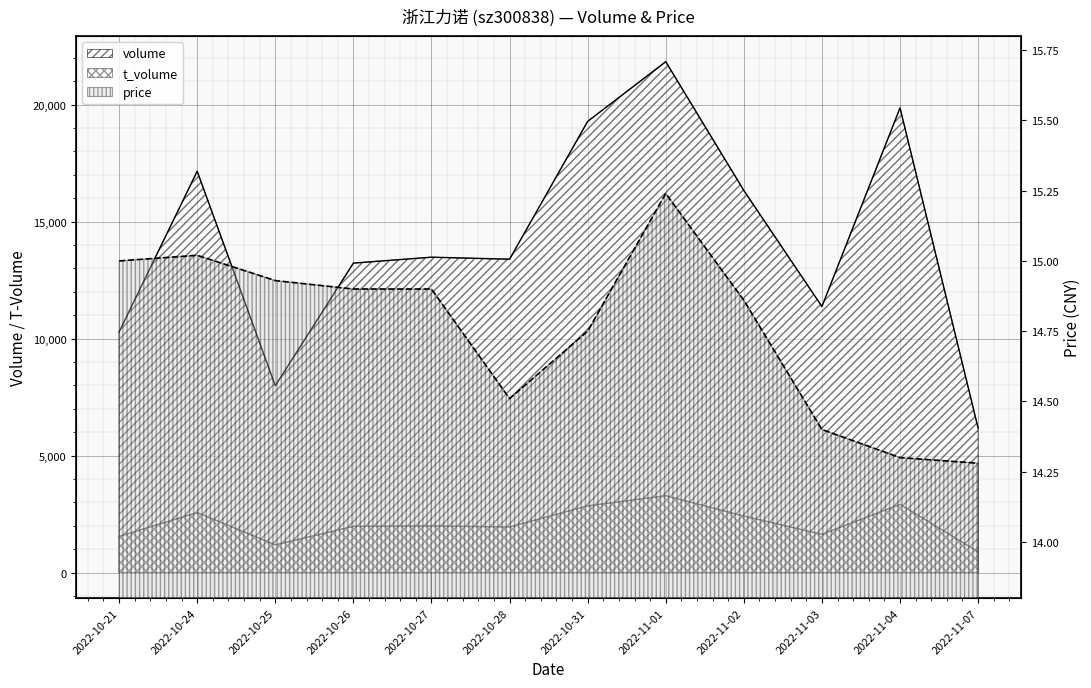

At which category is the sum across all series the highest?

2022-11-01